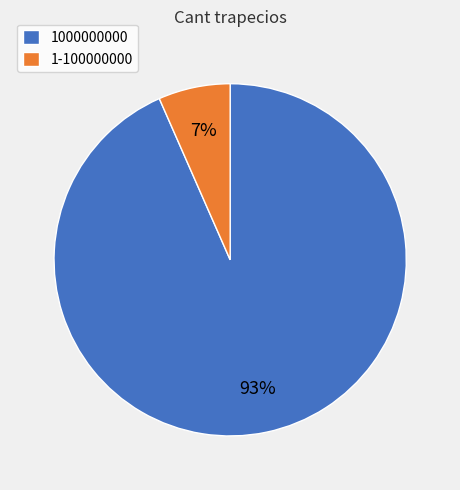

How many slices are in this pie chart?

2